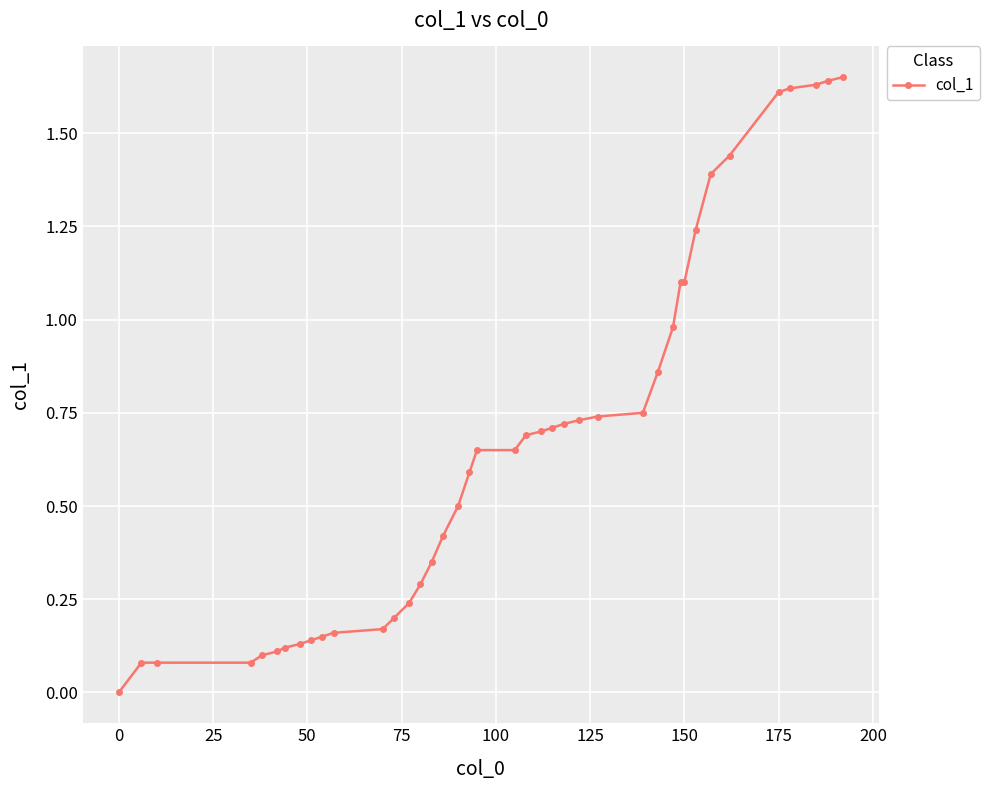

What is the sum of all values?

26.5